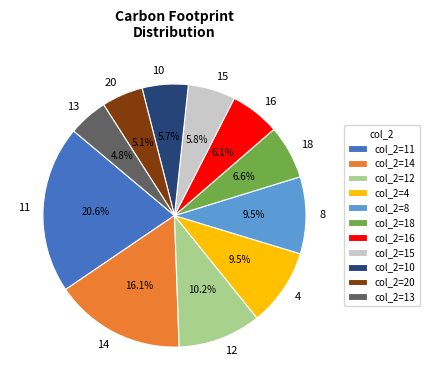

What is the ratio of the value at 11 to the value at 13?

4.3